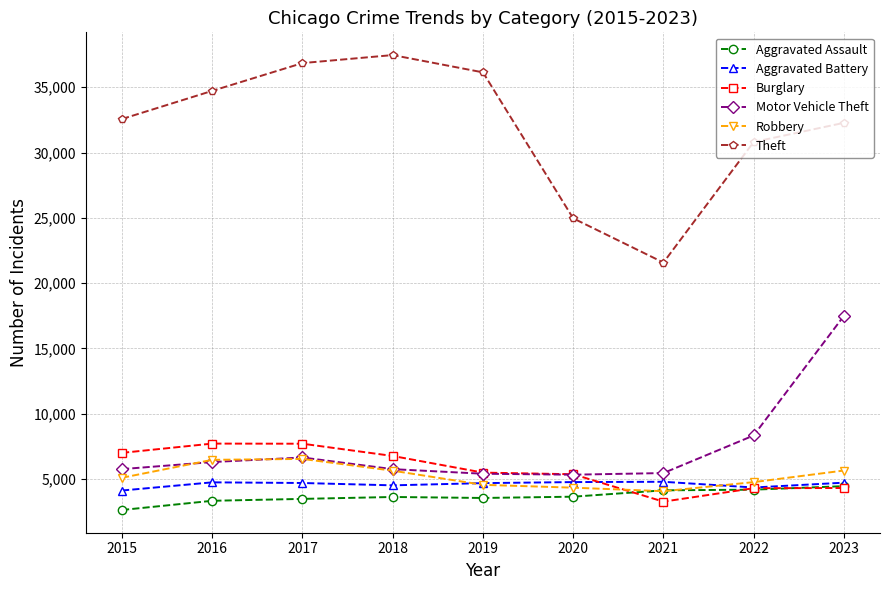

In Aggravated Assault, how many points are higher than both neighbors (excluding endpoints)?

1